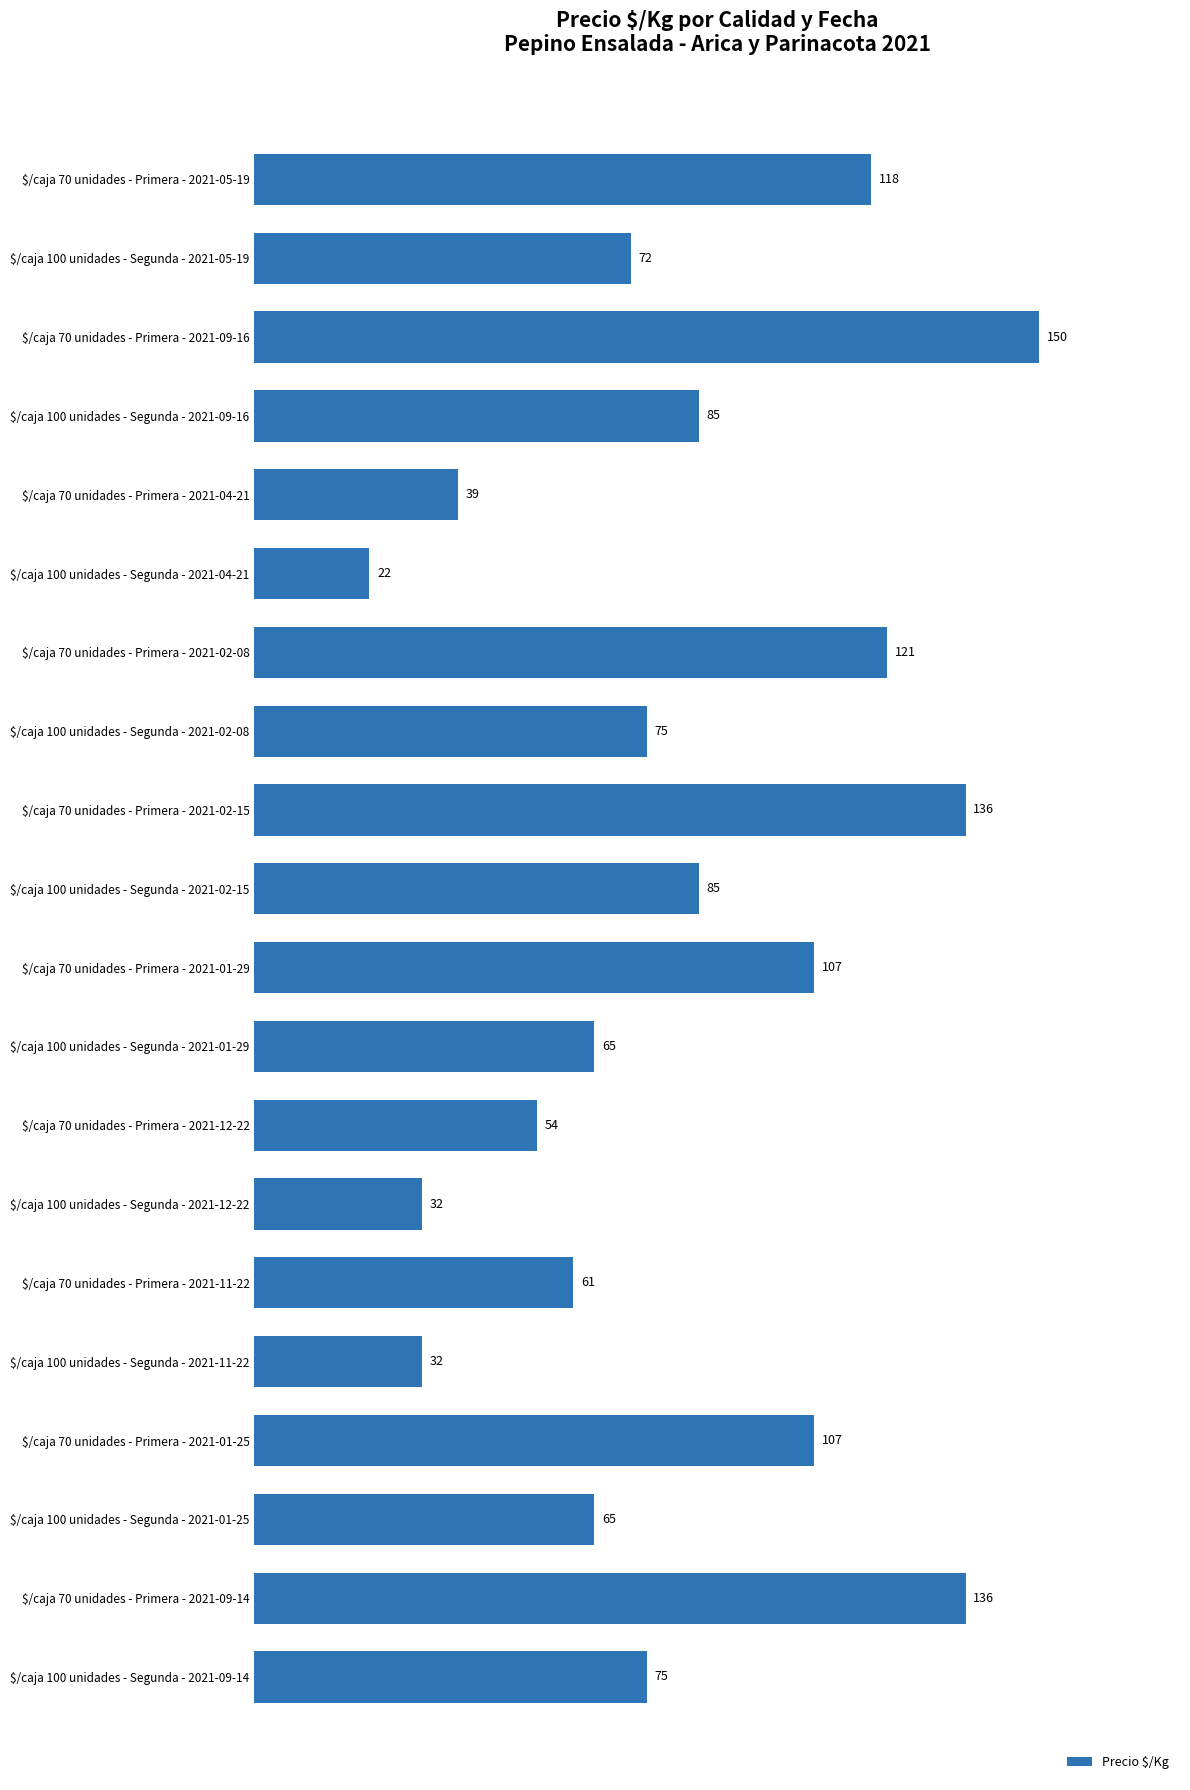

How many bars are there in total?

20